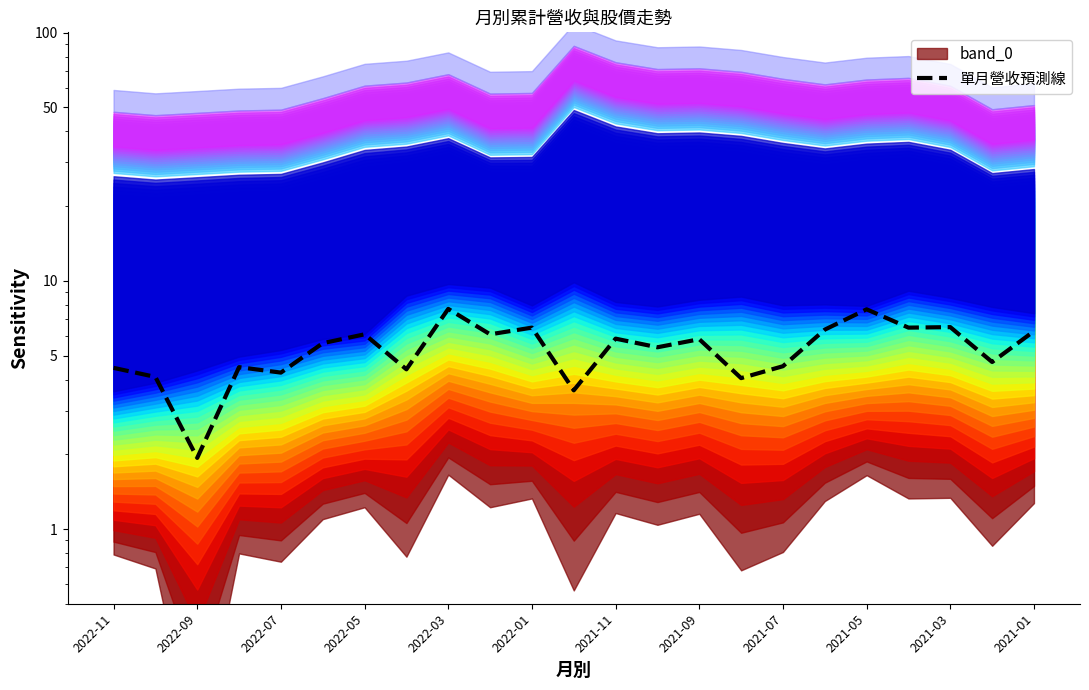

Reading left to right, extract all data points from this chart.

4.5	4.1	1.9	4.5	4.3	5.6	6.1	4.4	7.7	6.1	6.5	3.6	5.8	5.4	5.8	4.1	4.5	6.4	7.7	6.5	6.5	4.7	6.3